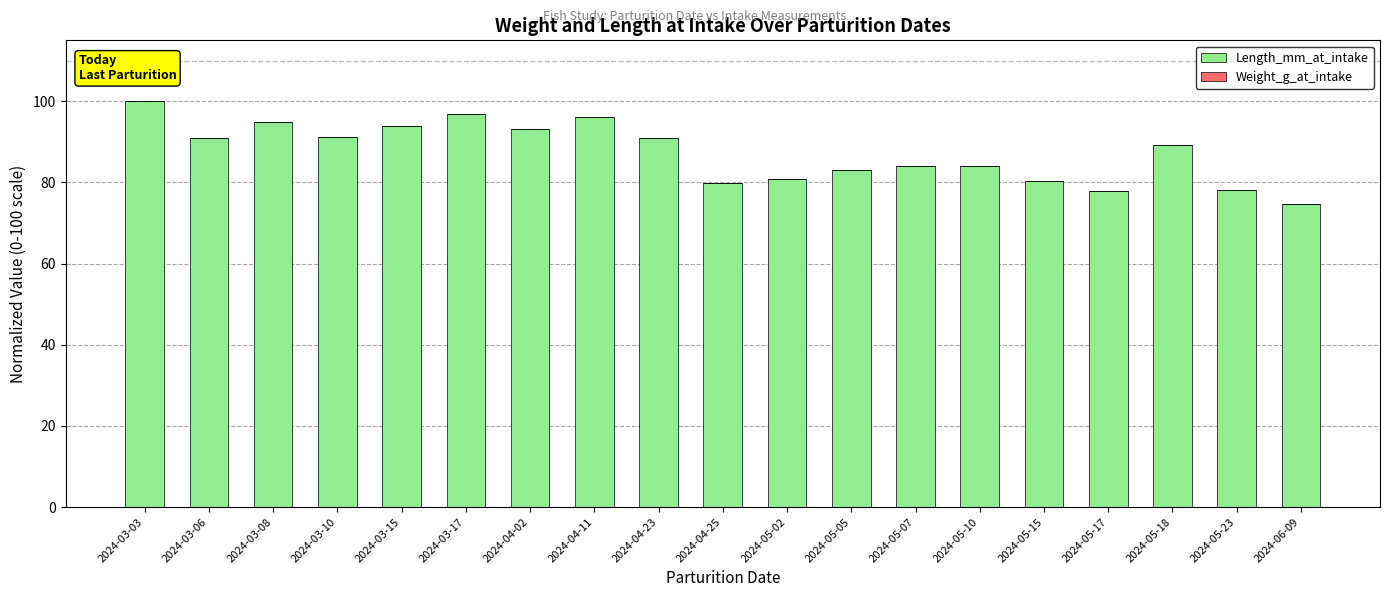

Read the value at 2024-04-02.

93.2